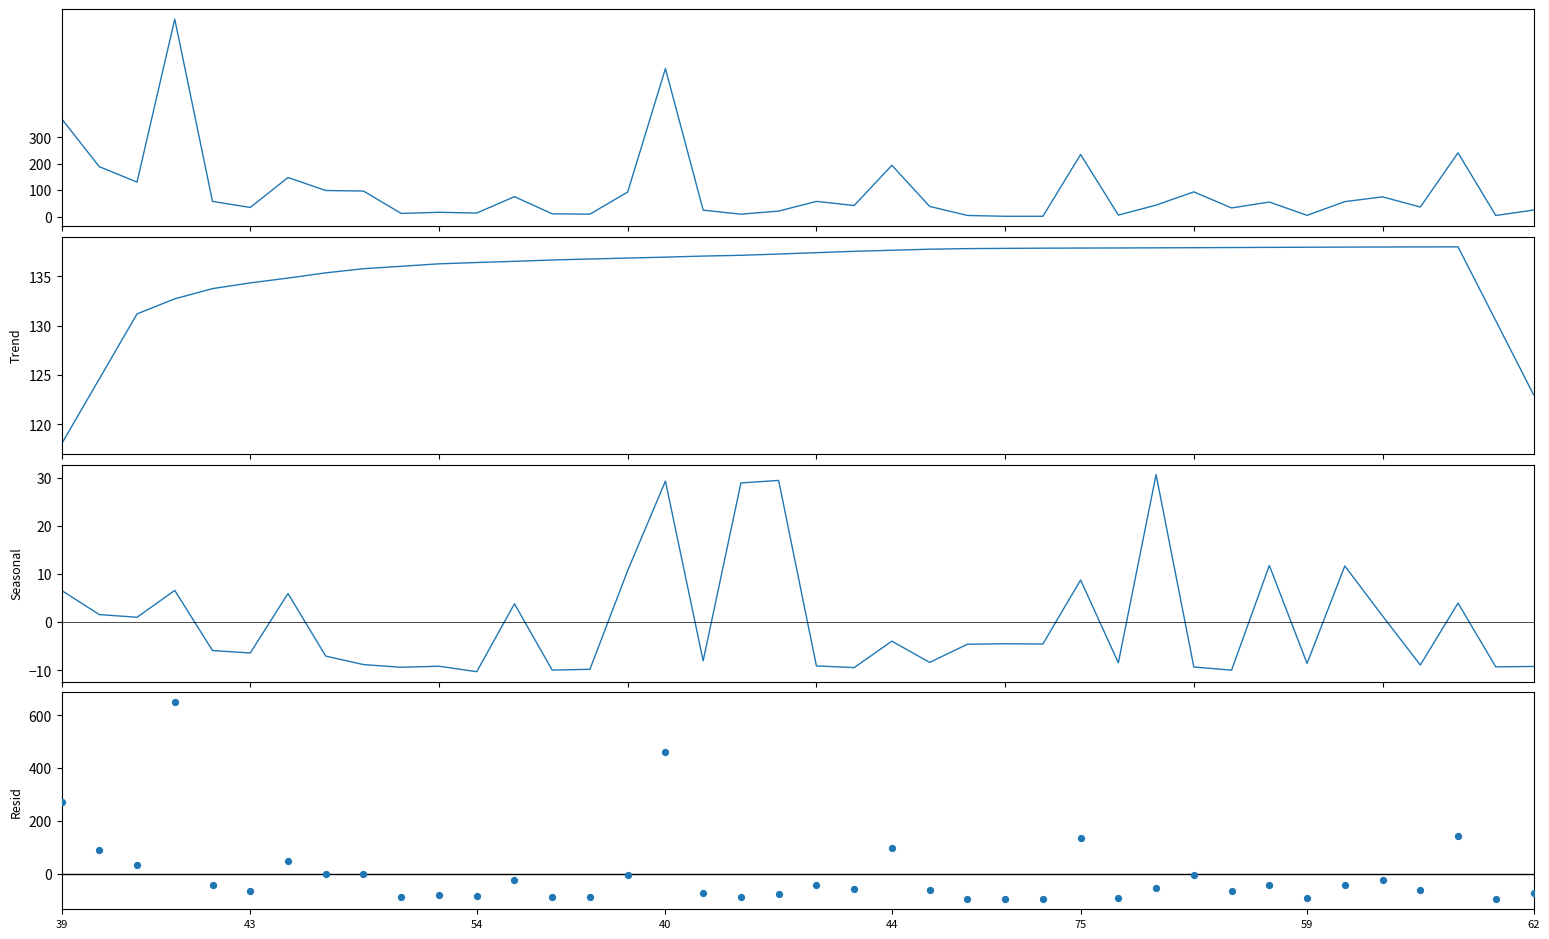

Which series has the widest spread of Y values?

length